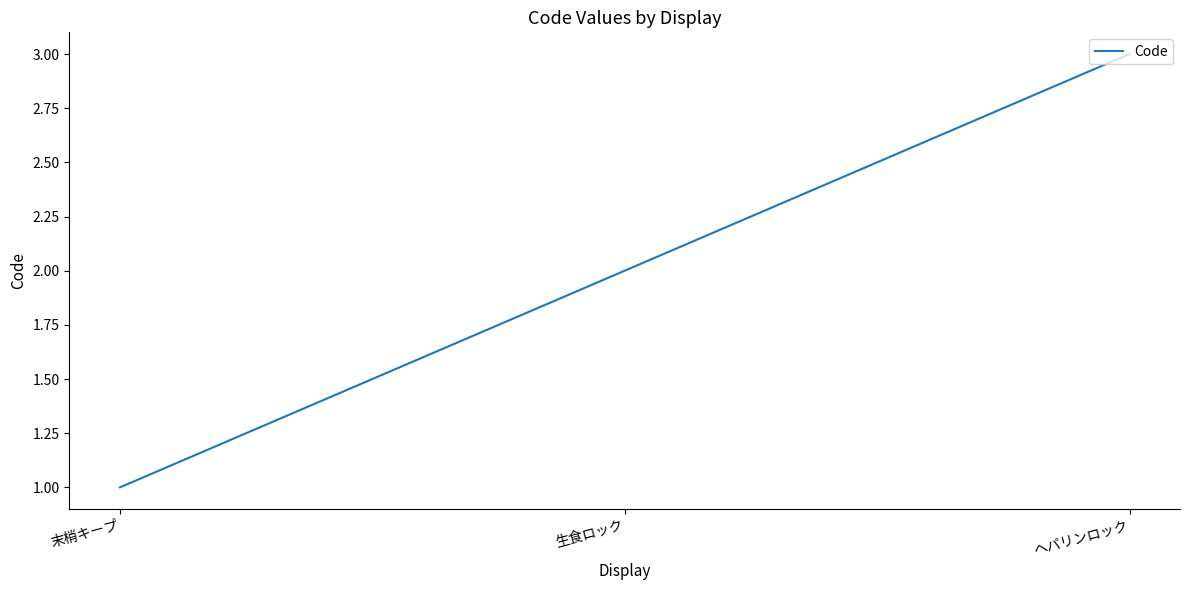

True or false: the data shows 1 at 末梢キープ.

True